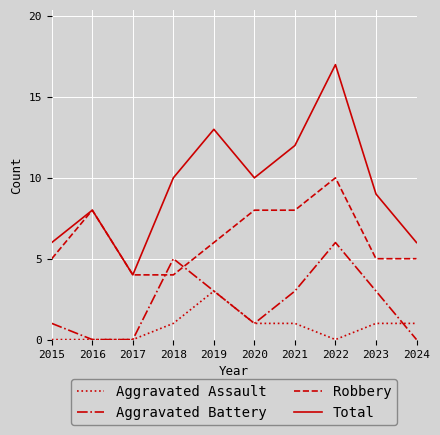

How many lines are shown in the chart?

4